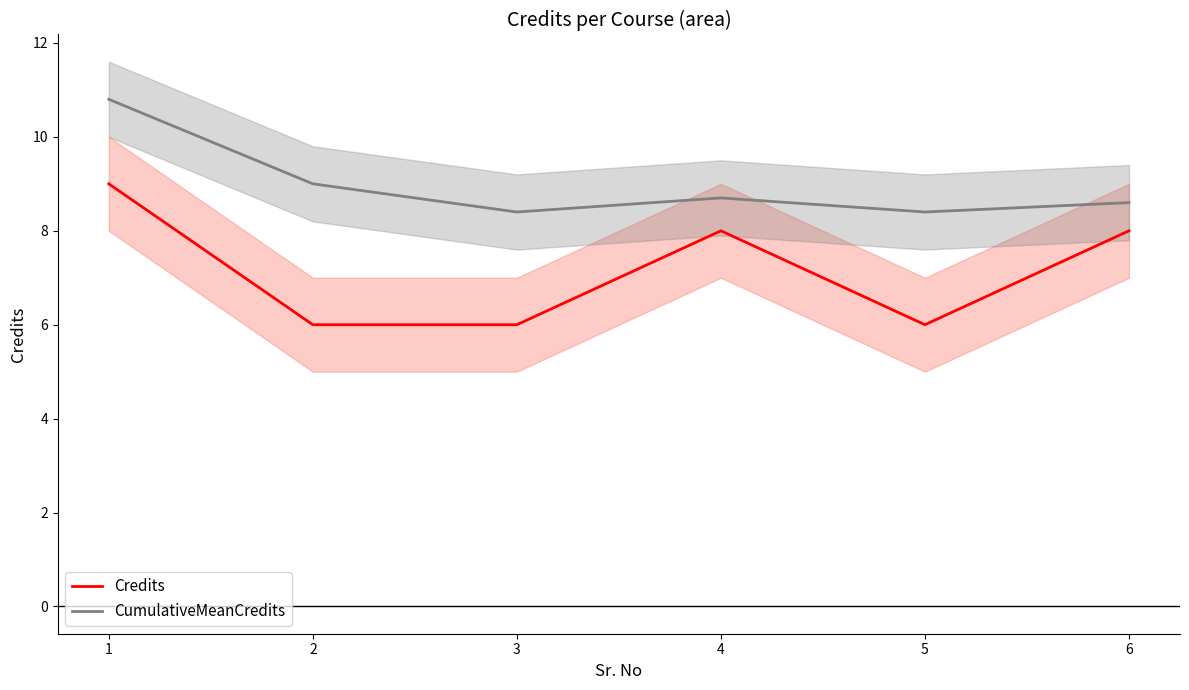

What is the approximate value of CumulativeMeanCredits at 2?

9.0